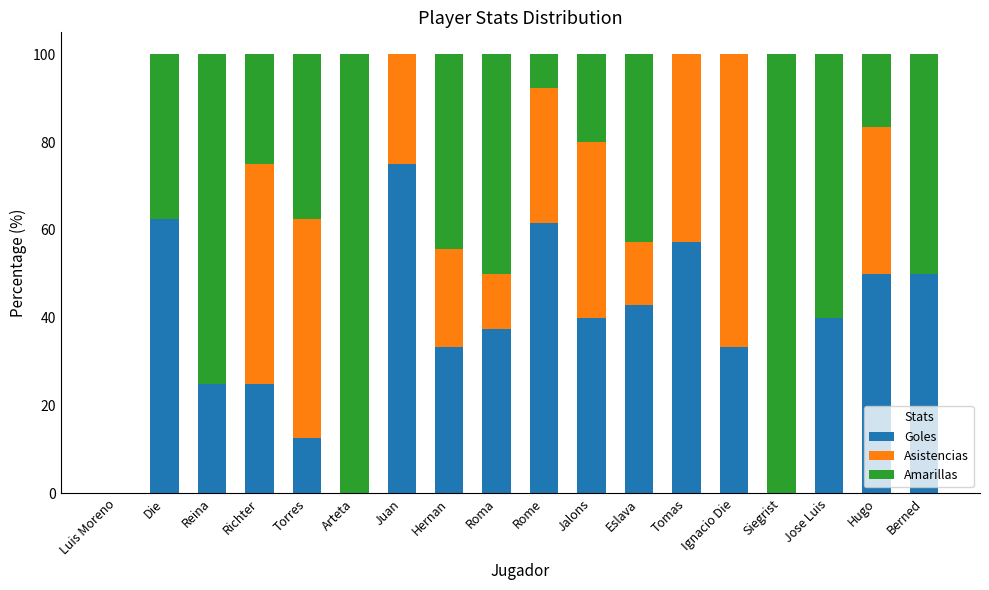

What is the maximum value for Goles?

75.0